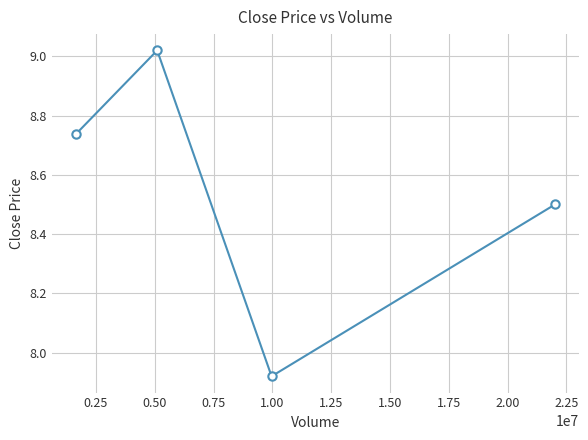

True or false: the data has more than 2 interior local peaks.

False